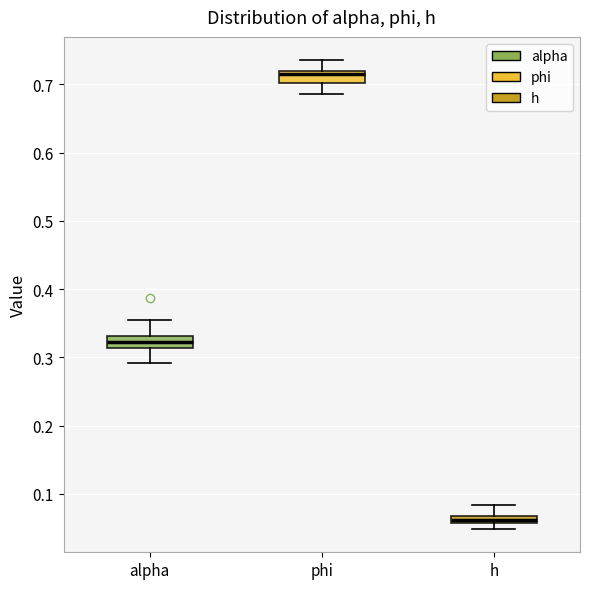

Which box's median line is the lowest?

h